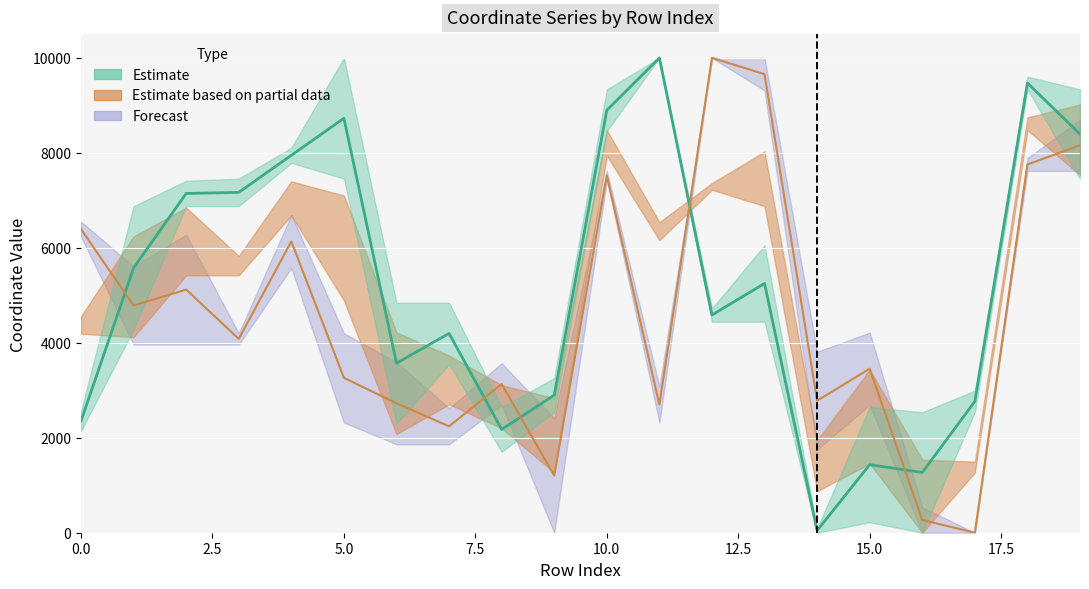

True or false: x0 and y0 intersect in this chart.

True